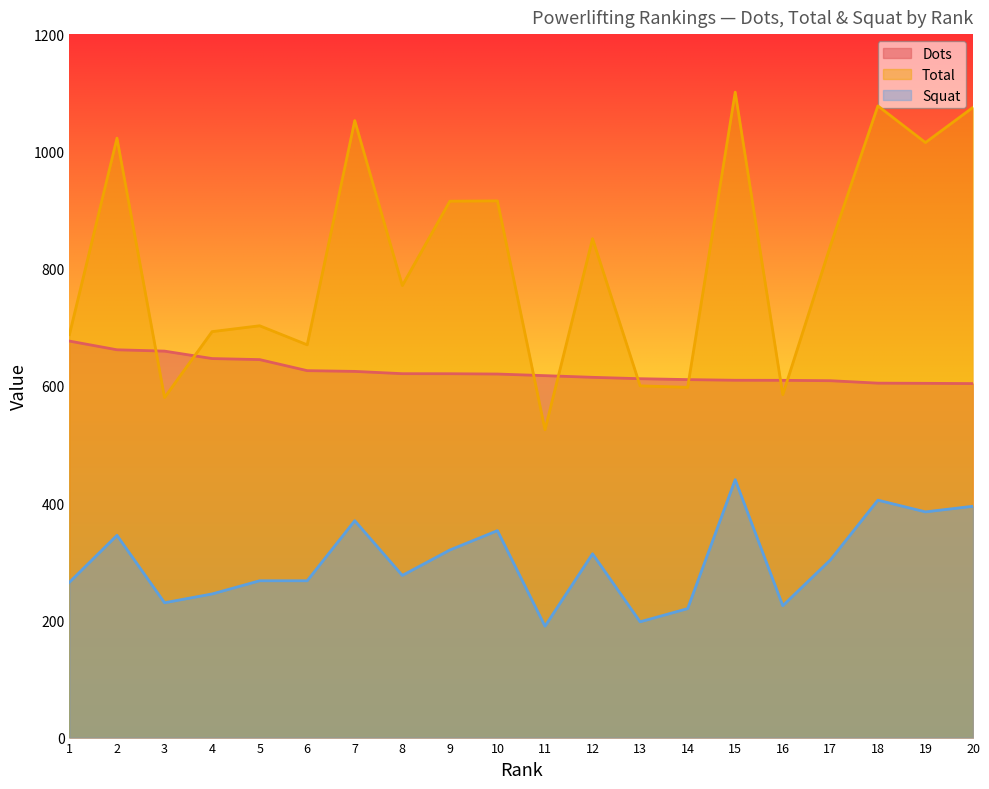

The value of Squat at 18 is 612.7. True or false?

False